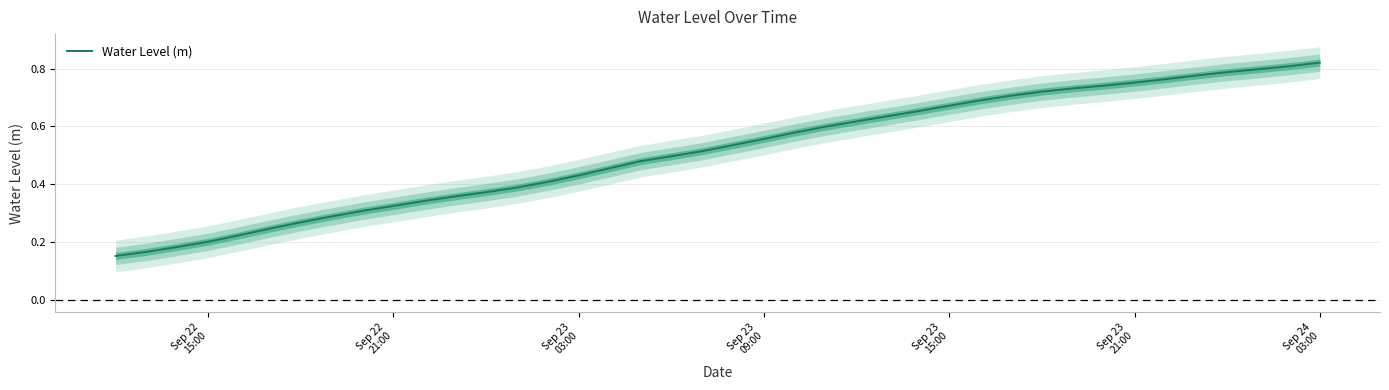

Count the values in the range 0 to 1.

40